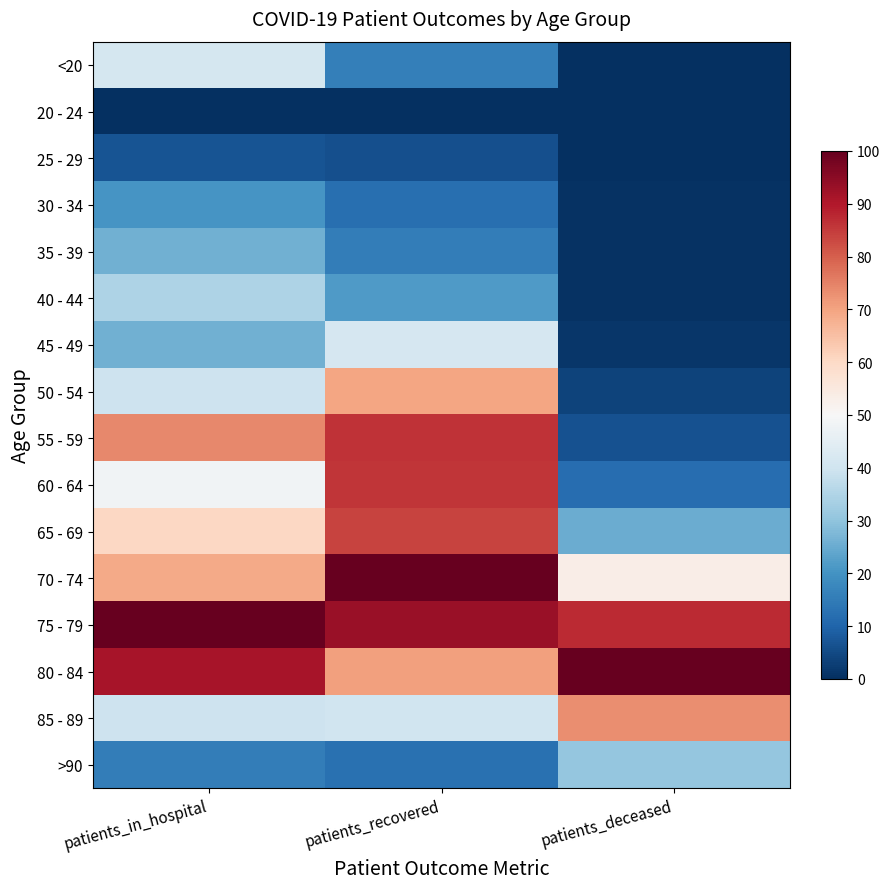

Reading left to right, what are all the values shown in this chart?

<20: patients_in_hospital=41.4	patients_recovered=15.9	patients_deceased=0.2
20 - 24: patients_in_hospital=0.0	patients_recovered=0.0	patients_deceased=0.0
25 - 29: patients_in_hospital=6.9	patients_recovered=5.9	patients_deceased=0.0
30 - 34: patients_in_hospital=20.7	patients_recovered=12.5	patients_deceased=0.4
35 - 39: patients_in_hospital=25.9	patients_recovered=15.6	patients_deceased=0.4
40 - 44: patients_in_hospital=34.5	patients_recovered=21.7	patients_deceased=0.5
45 - 49: patients_in_hospital=25.9	patients_recovered=41.7	patients_deceased=1.2
50 - 54: patients_in_hospital=39.7	patients_recovered=69.6	patients_deceased=3.7
55 - 59: patients_in_hospital=74.1	patients_recovered=86.1	patients_deceased=6.4
60 - 64: patients_in_hospital=48.3	patients_recovered=85.9	patients_deceased=12.0
65 - 69: patients_in_hospital=60.3	patients_recovered=83.8	patients_deceased=25.3
70 - 74: patients_in_hospital=69.0	patients_recovered=100.0	patients_deceased=53.2
75 - 79: patients_in_hospital=100.0	patients_recovered=93.2	patients_deceased=87.3
80 - 84: patients_in_hospital=91.4	patients_recovered=70.6	patients_deceased=100.0
85 - 89: patients_in_hospital=39.7	patients_recovered=40.1	patients_deceased=73.2
>90: patients_in_hospital=15.5	patients_recovered=12.6	patients_deceased=30.7